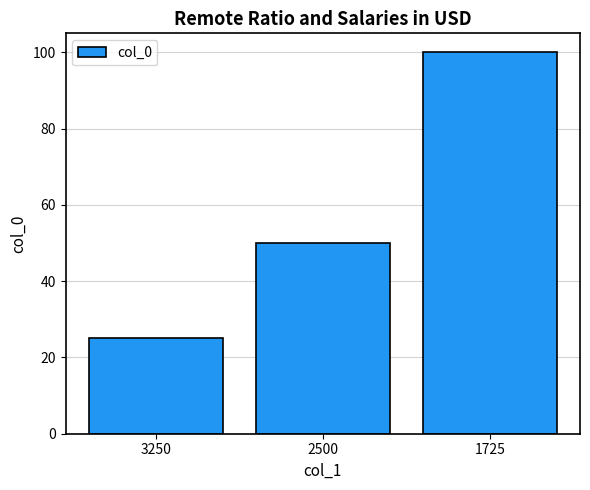

The chart shows a value of 17 at 2500. True or false?

False